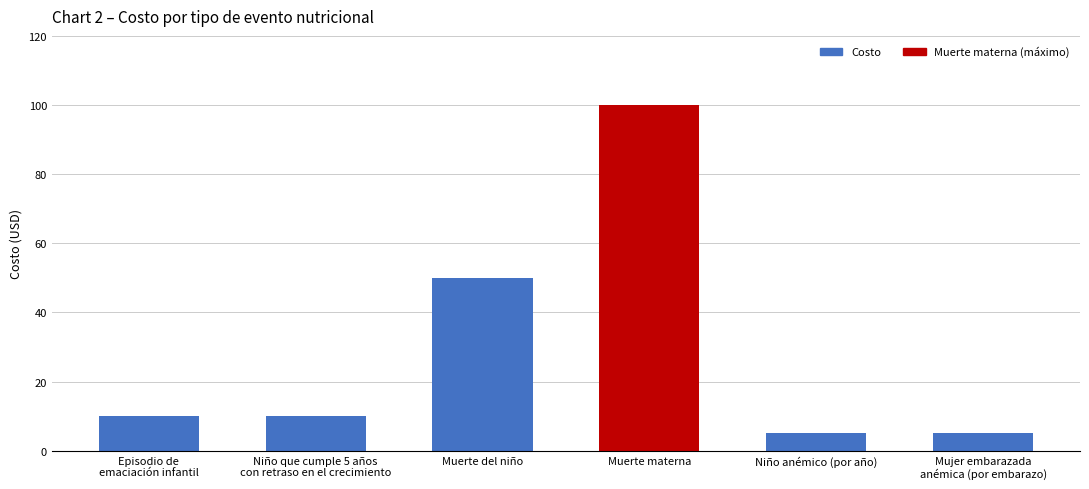

Which has a higher value, Muerte del niño or Muerte materna?

Muerte materna